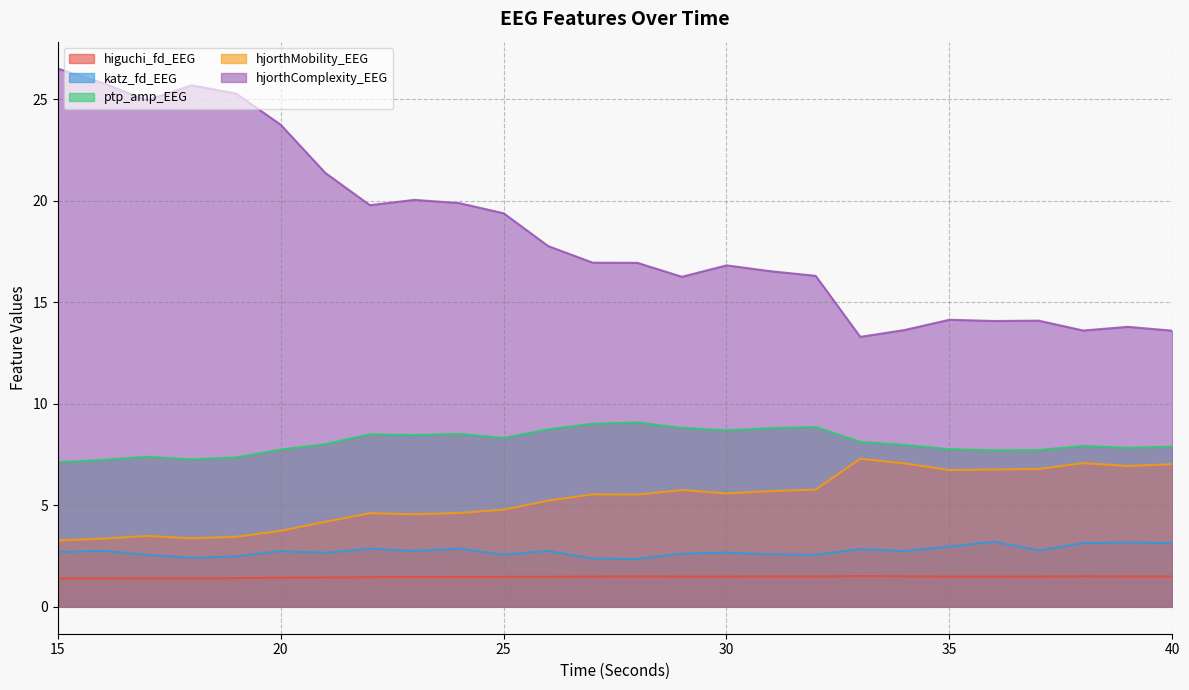

What are all the series names shown in the legend?

higuchi_fd_EEG, katz_fd_EEG, ptp_amp_EEG, hjorthMobility_EEG, hjorthComplexity_EEG